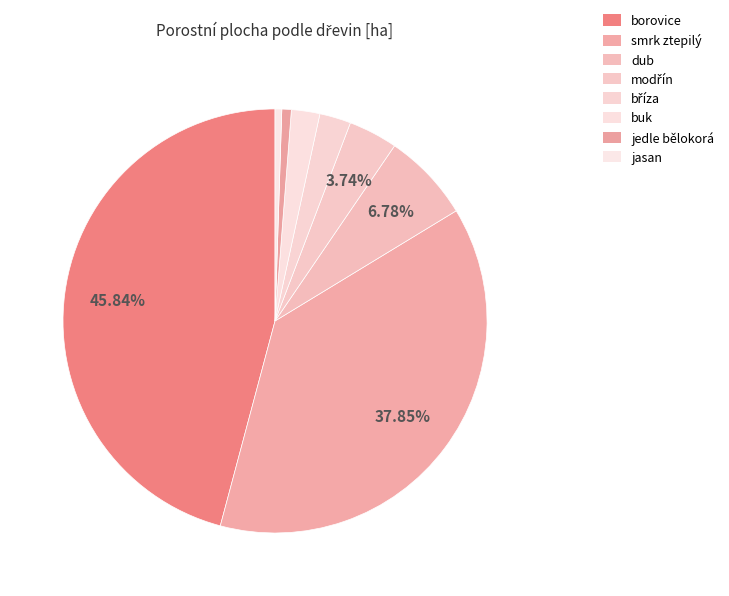

How many slices are in this pie chart?

8